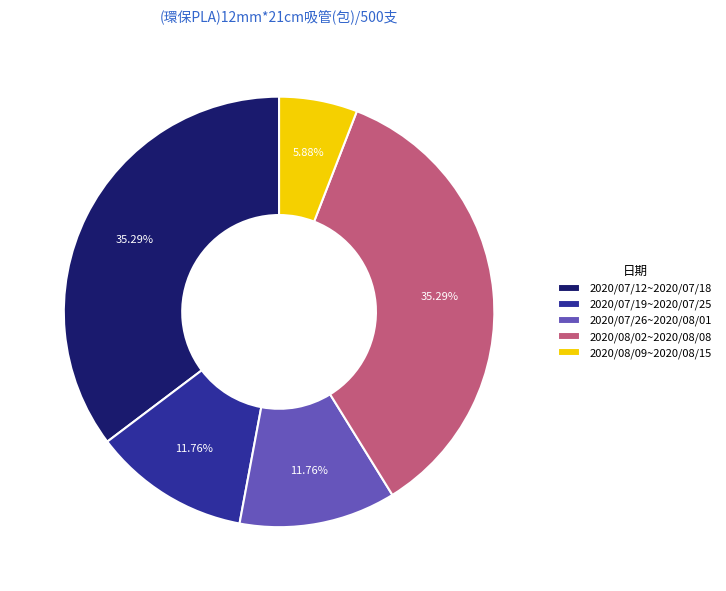

Which slice is the smallest?

2020/08/09~2020/08/15